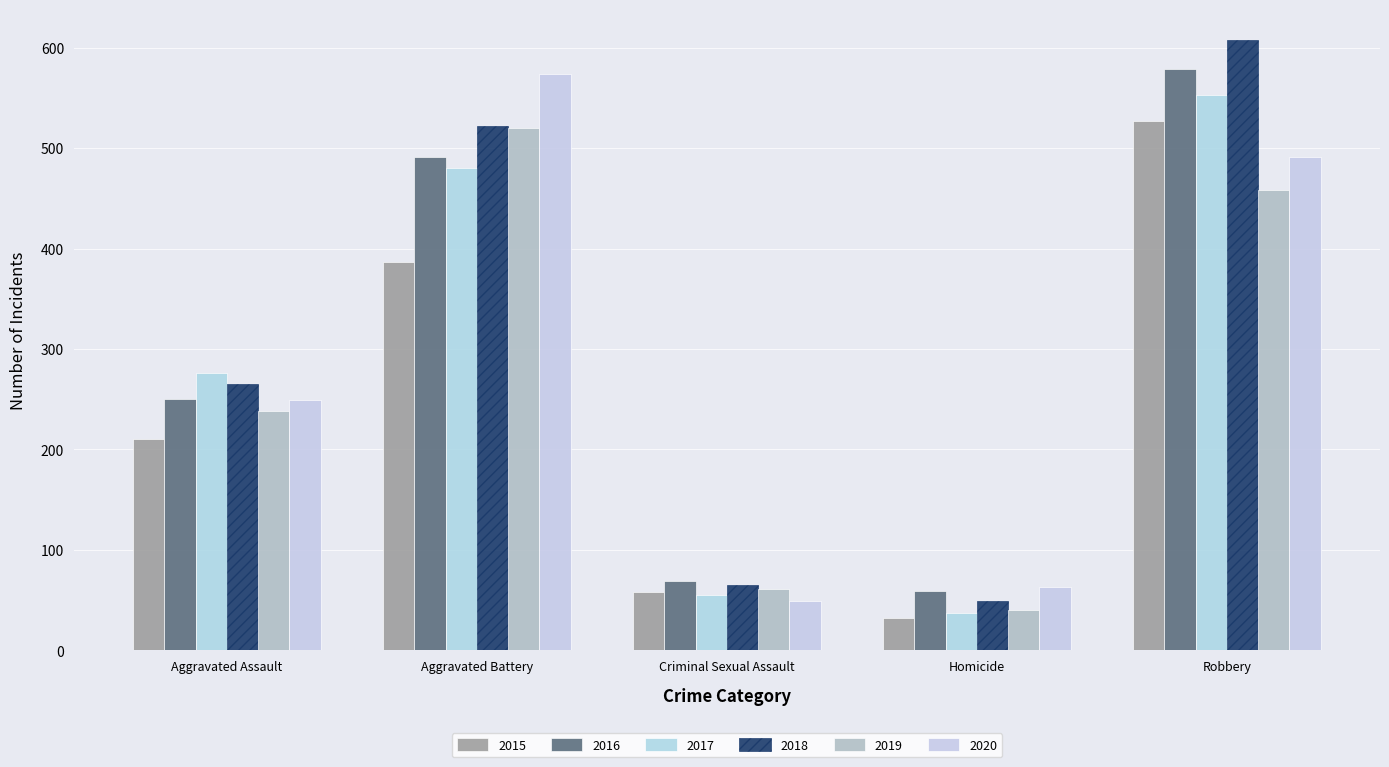

Are the bars horizontal?

No